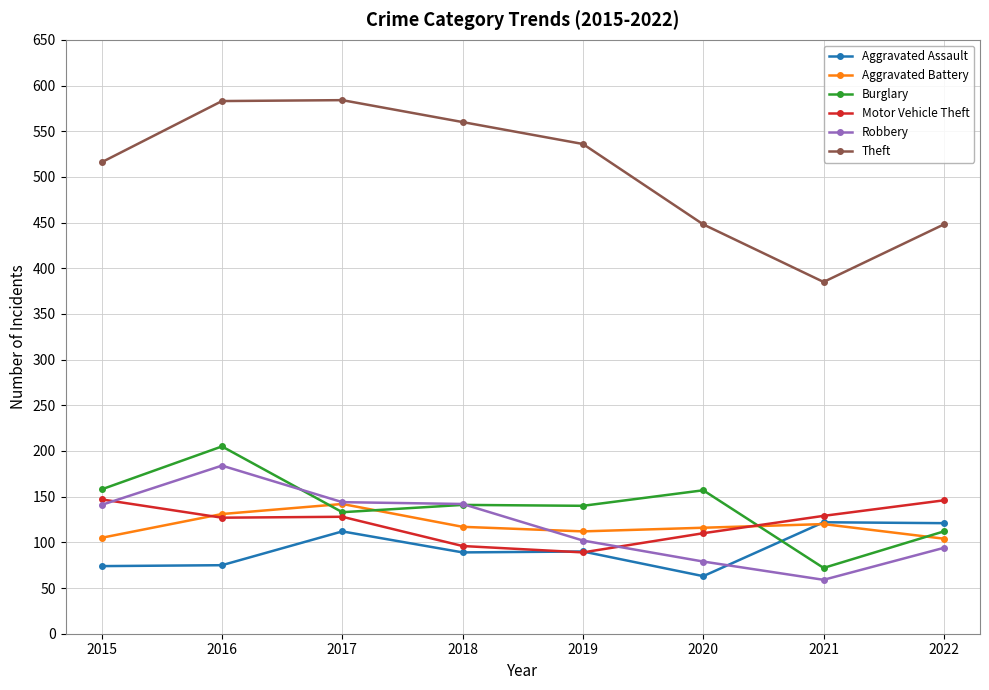

The value of Burglary at 2017 is 133. True or false?

True